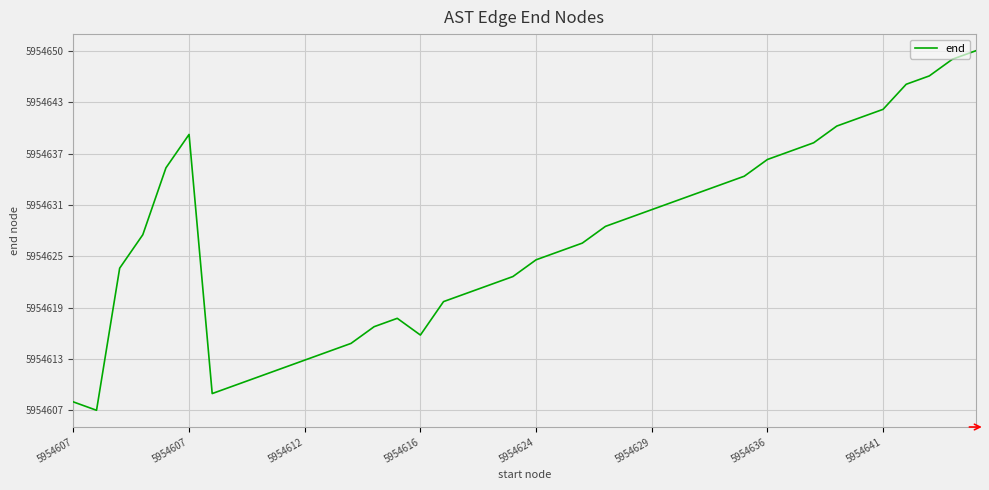

What is the maximum value shown in the chart?

5954650